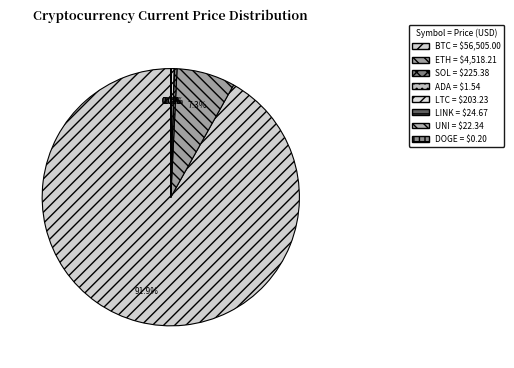

To the nearest percent, what is the difference between the largest and smallest slice percentages?

92%